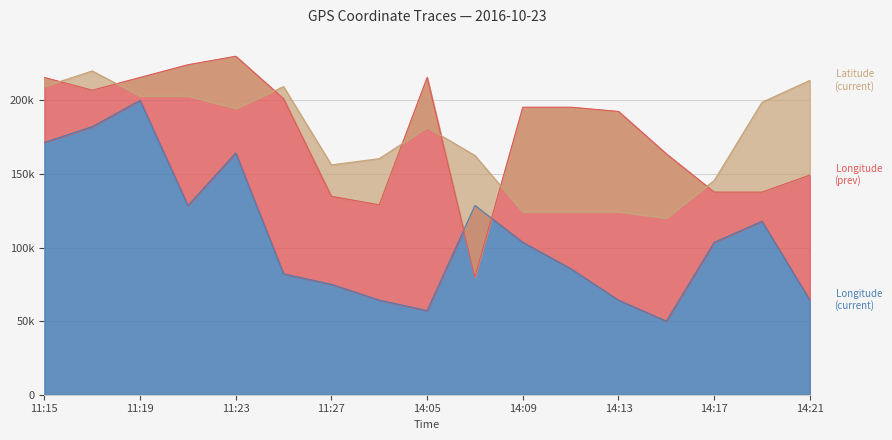

True or false: Longitude (current) and Latitude (current) cross at least once.

False